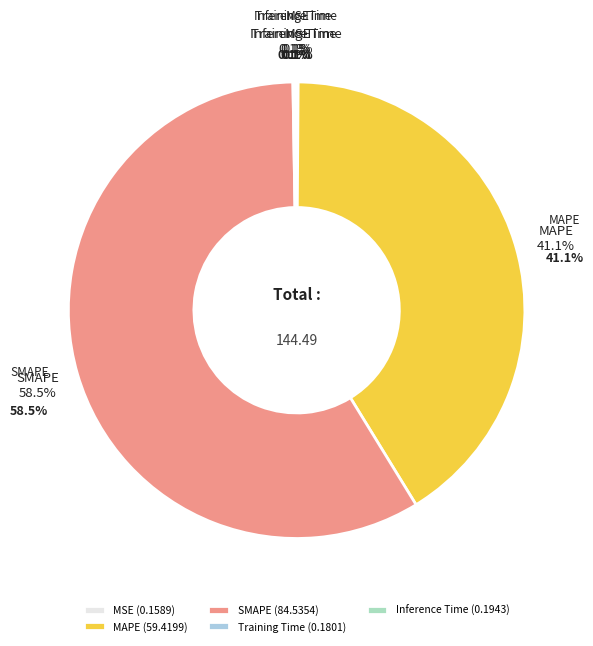

Is it true that MAPE is 41% of the pie?

True